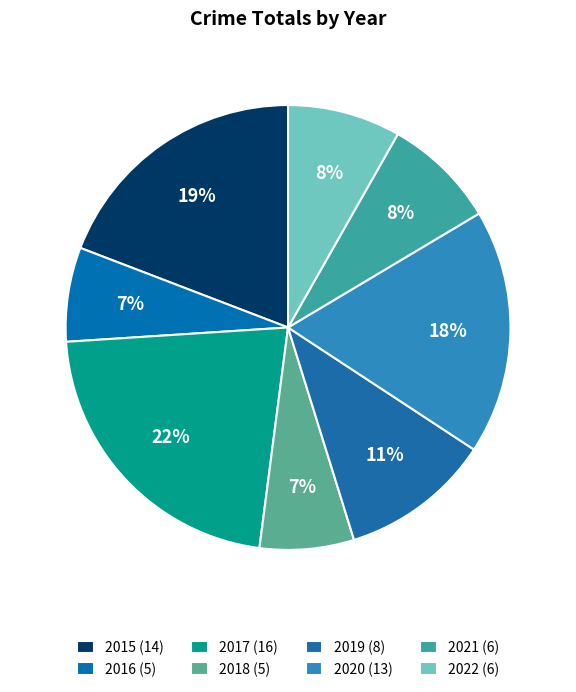

Is it true that 2022 is 18% of the pie?

False